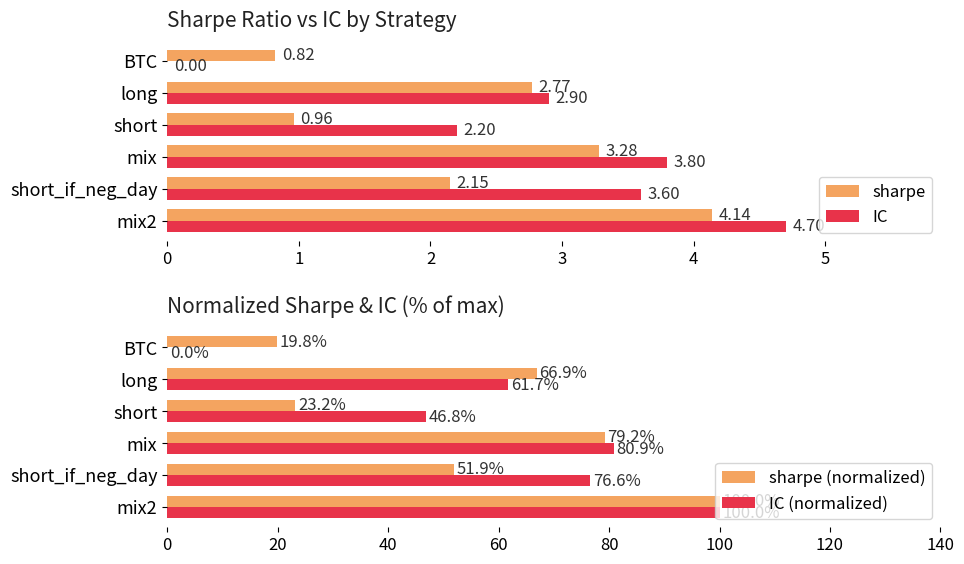

At which label is sharpe closest to 2?

short_if_neg_day